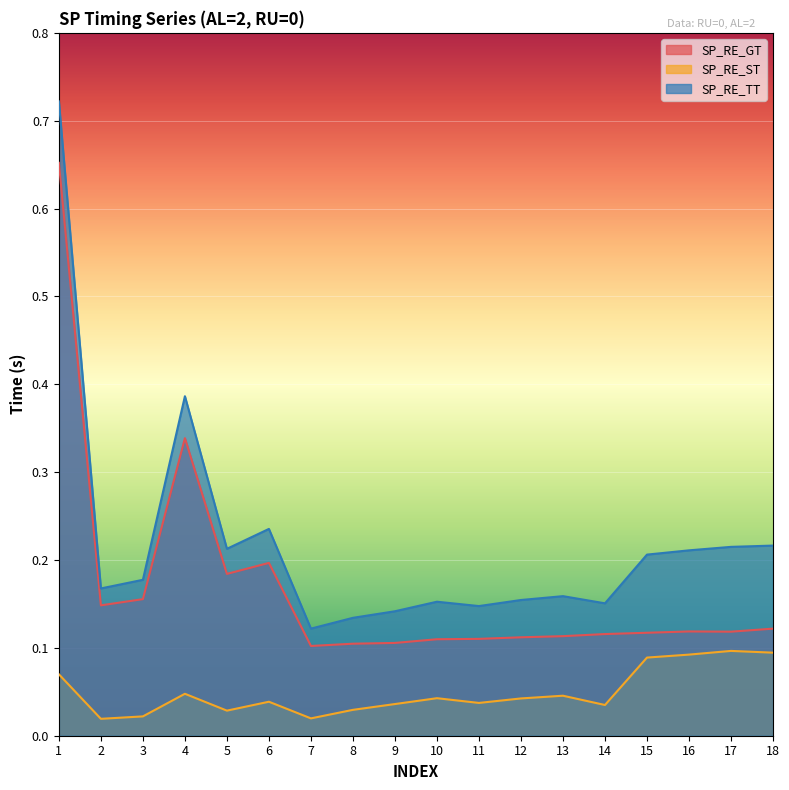

True or false: SP_RE_ST has a value of 0.0 at 14.

True